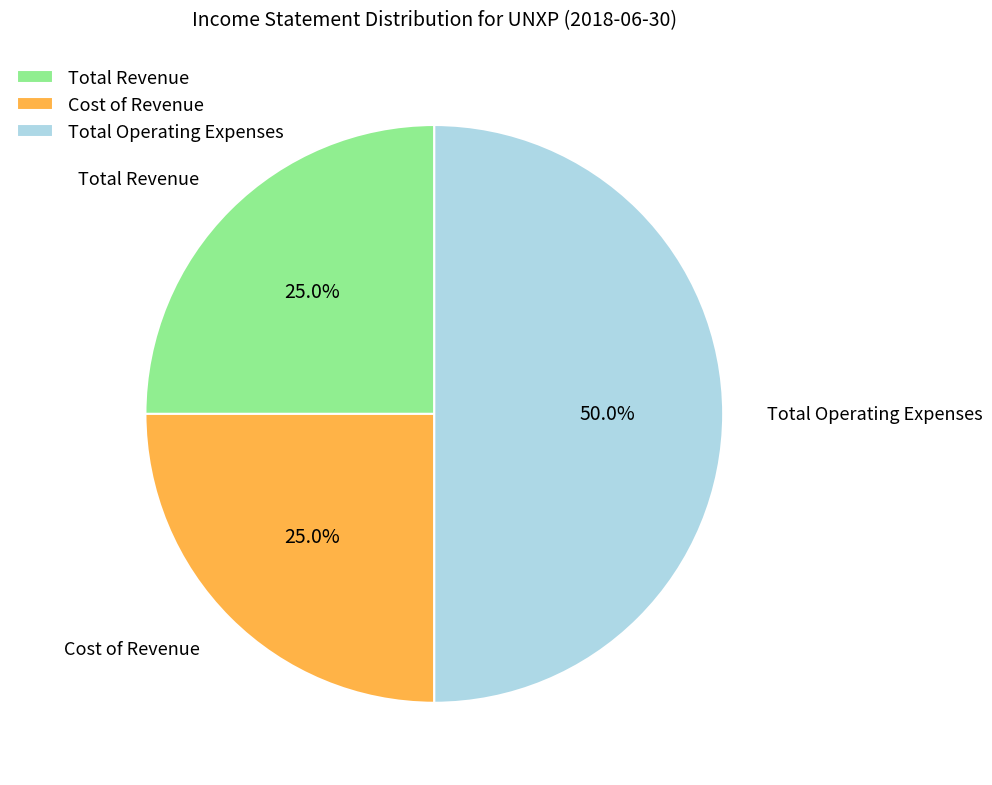

Combined, what portion of the pie is Total Revenue and Cost of Revenue?

50.0%